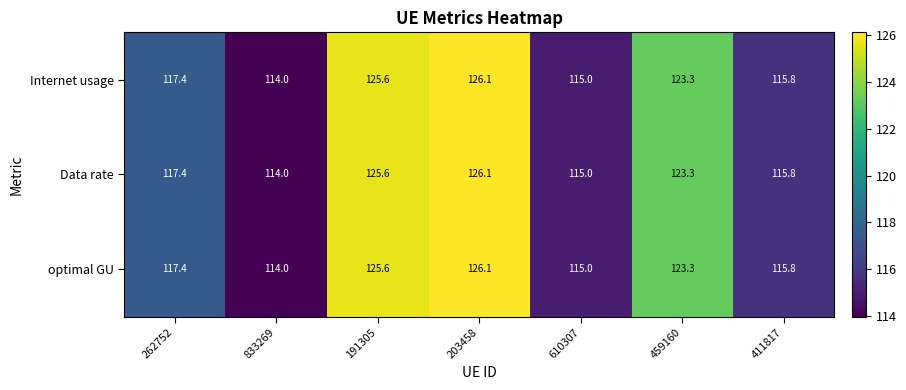

Is the value of Internet usage at 459160 greater than the value of optimal GU at 203458?

No